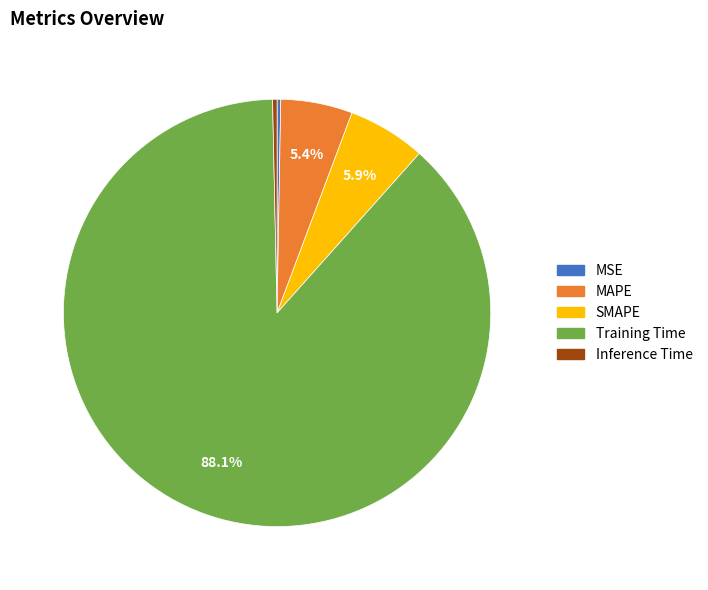

Which category has the biggest portion of the pie?

Training Time